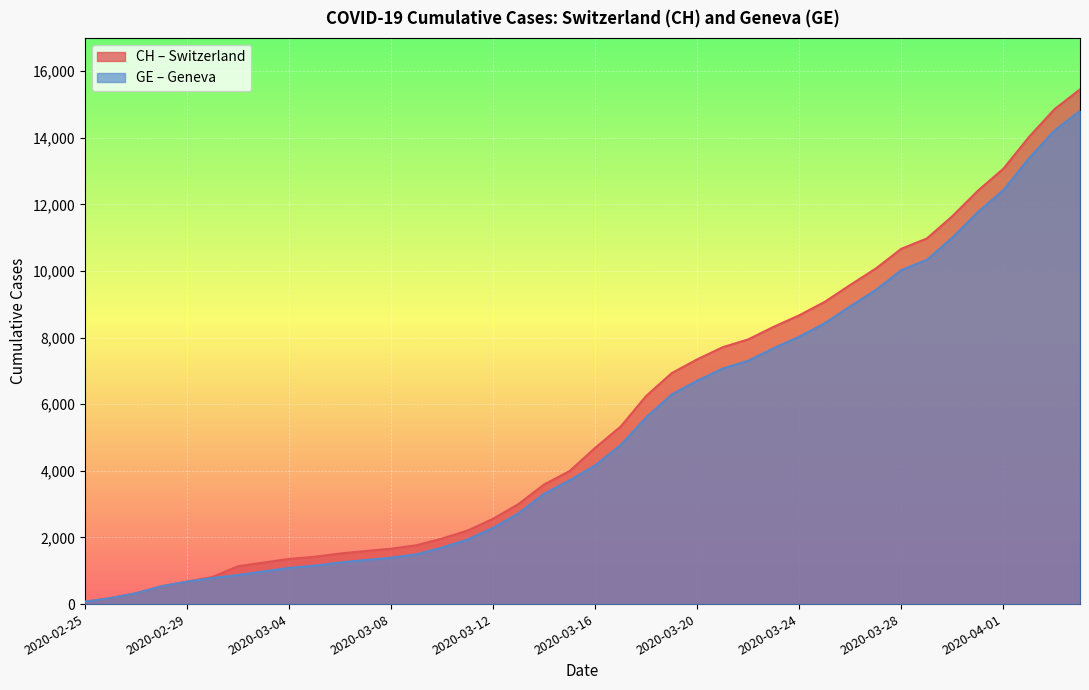

The GE series shows 4165 at 2020-03-16. True or false?

True